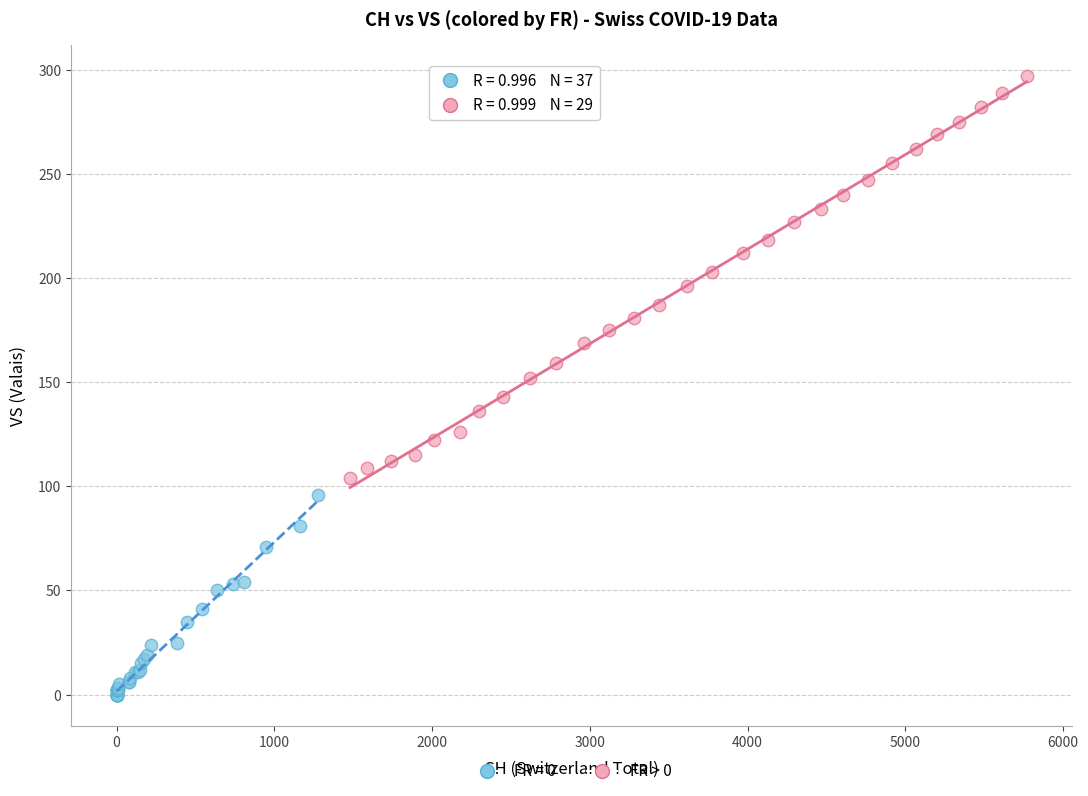

Which series contains the lowest Y value?

FR = 0